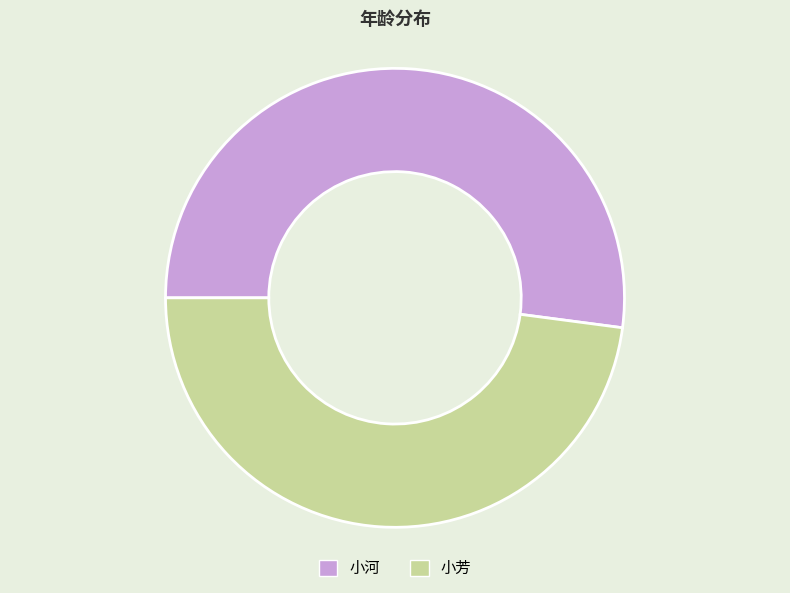

What is the ratio of the value at 小河 to the value at 小芳?

1.1